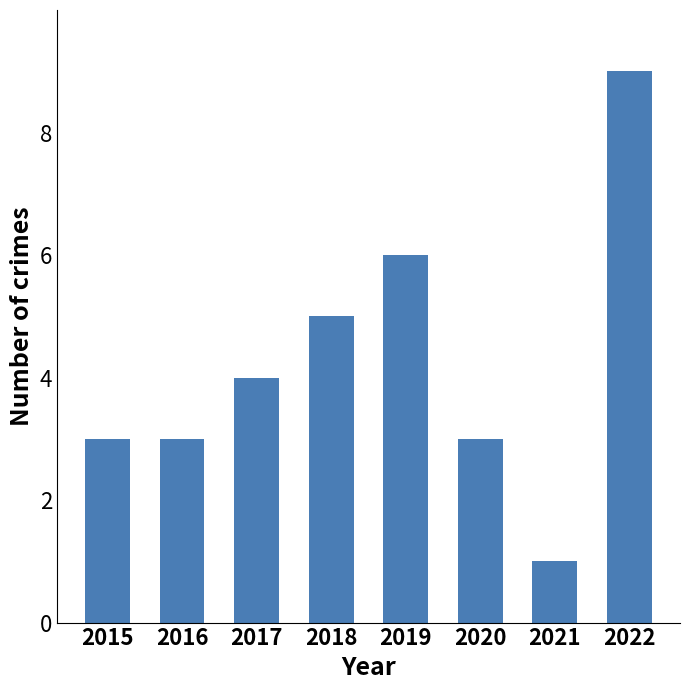

Is it true that the value at 2017 is 4?

True